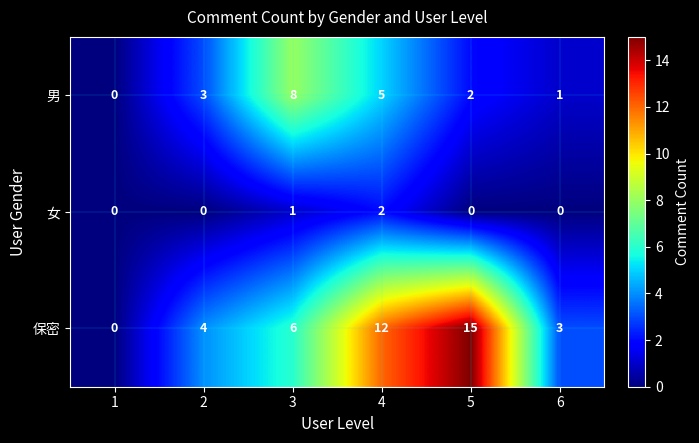

Reading left to right, extract all data points from this chart.

男: 1=0	2=3	3=8	4=5	5=2	6=1
女: 1=0	2=0	3=1	4=2	5=0	6=0
保密: 1=0	2=4	3=6	4=12	5=15	6=3